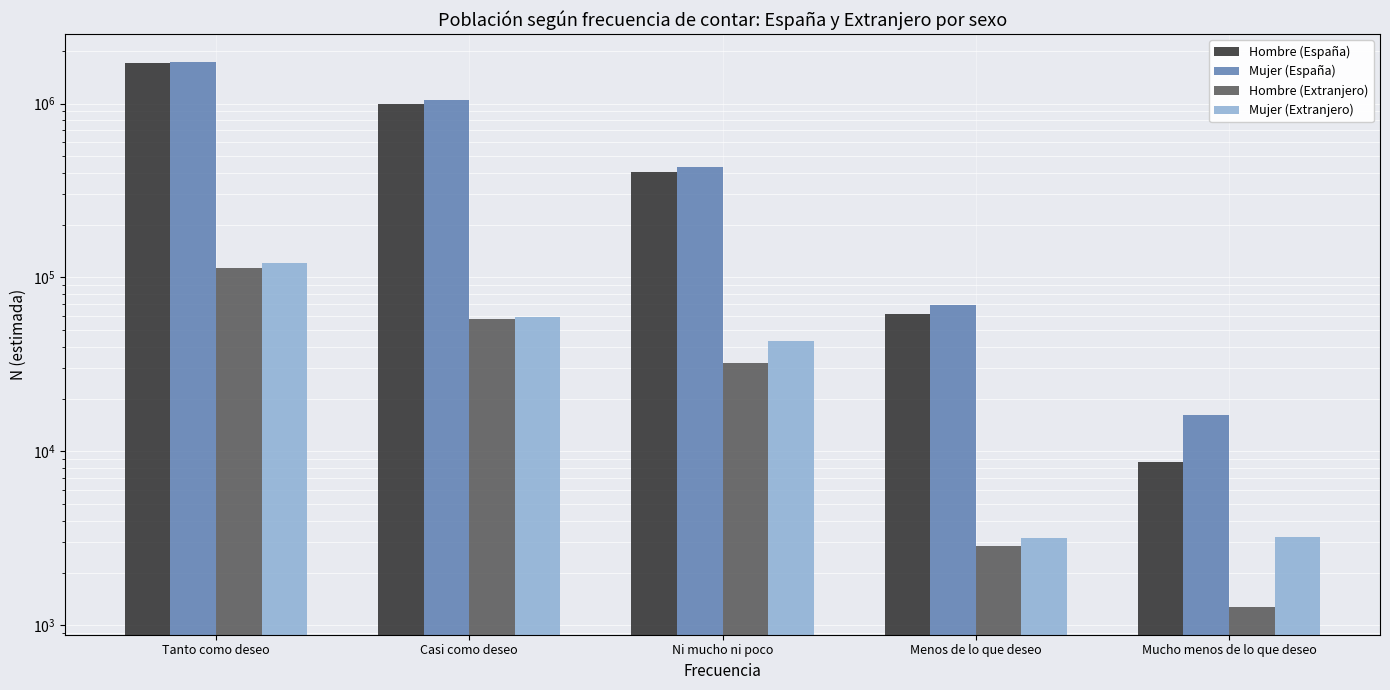

How many series are shown in this chart?

4